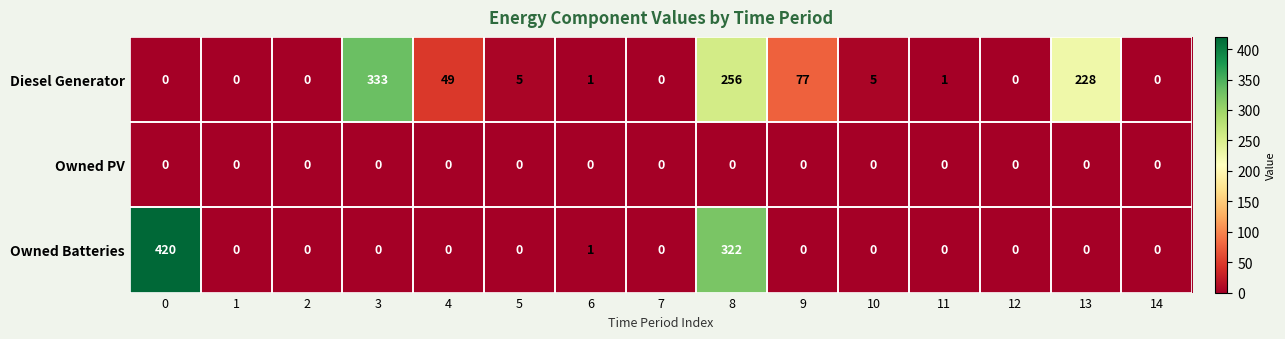

What is the difference between the Diesel Generator values at 2 and 4?

49